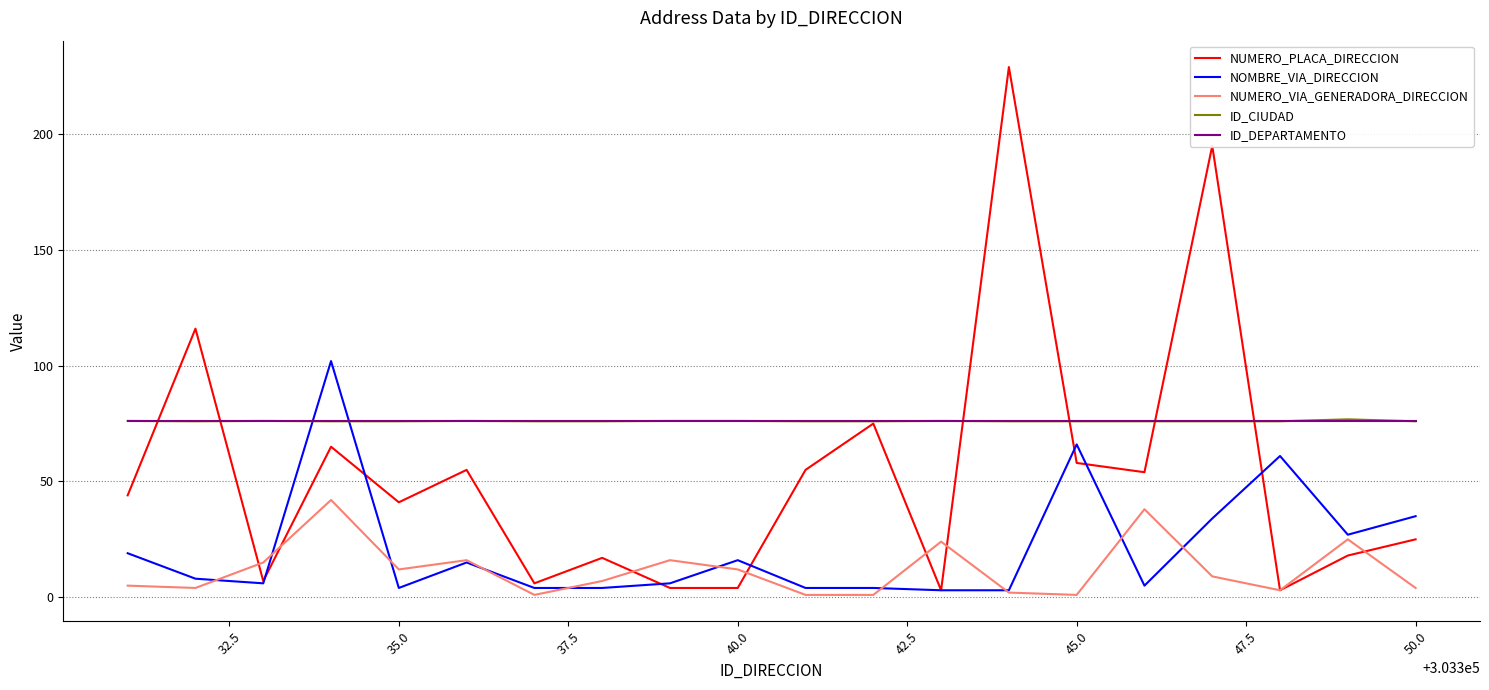

How many lines are shown in the chart?

5